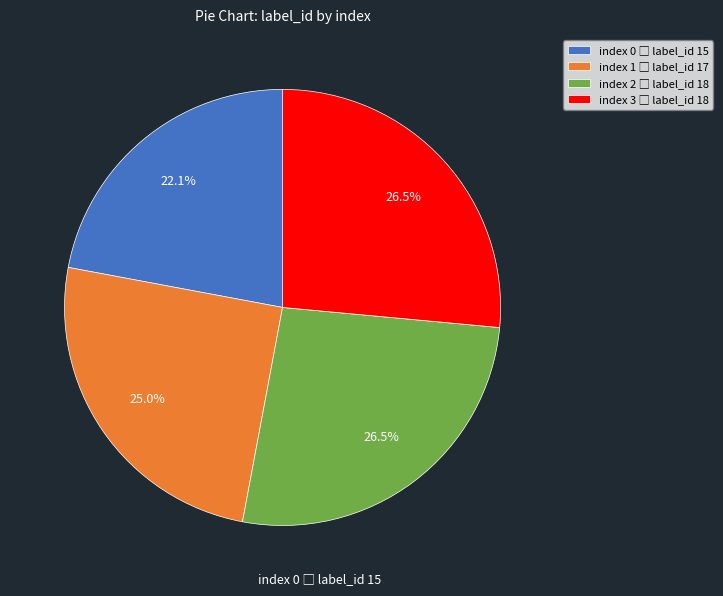

How many segments does this pie chart have?

4